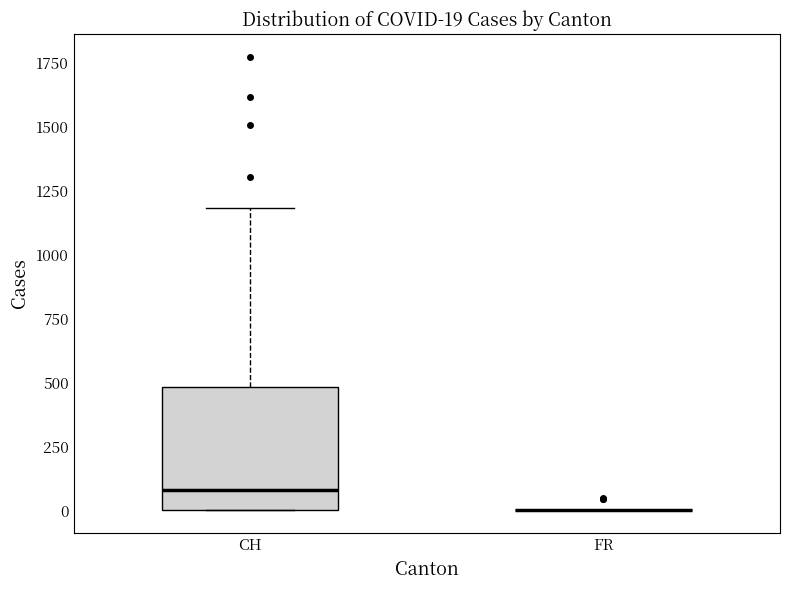

Which box is the tallest, from its lower edge to its upper edge?

CH